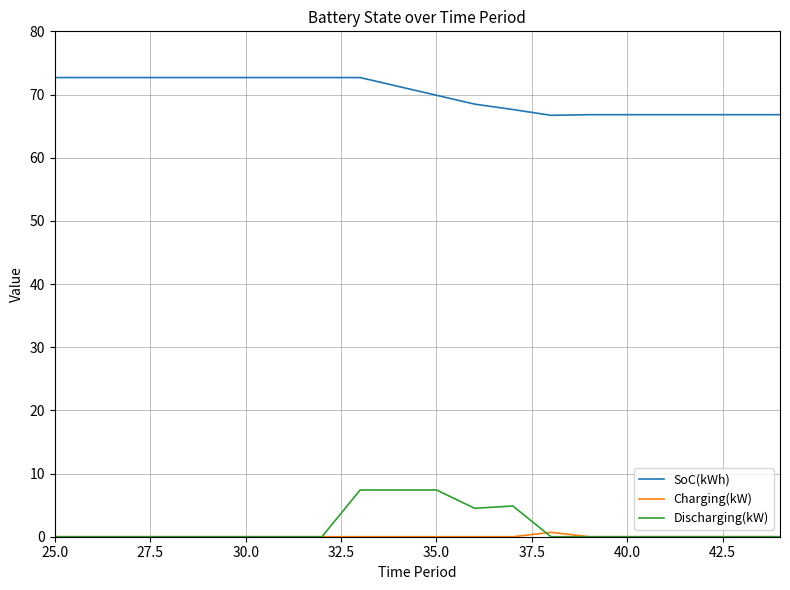

Which series has the largest total across all categories?

SoC(kWh)